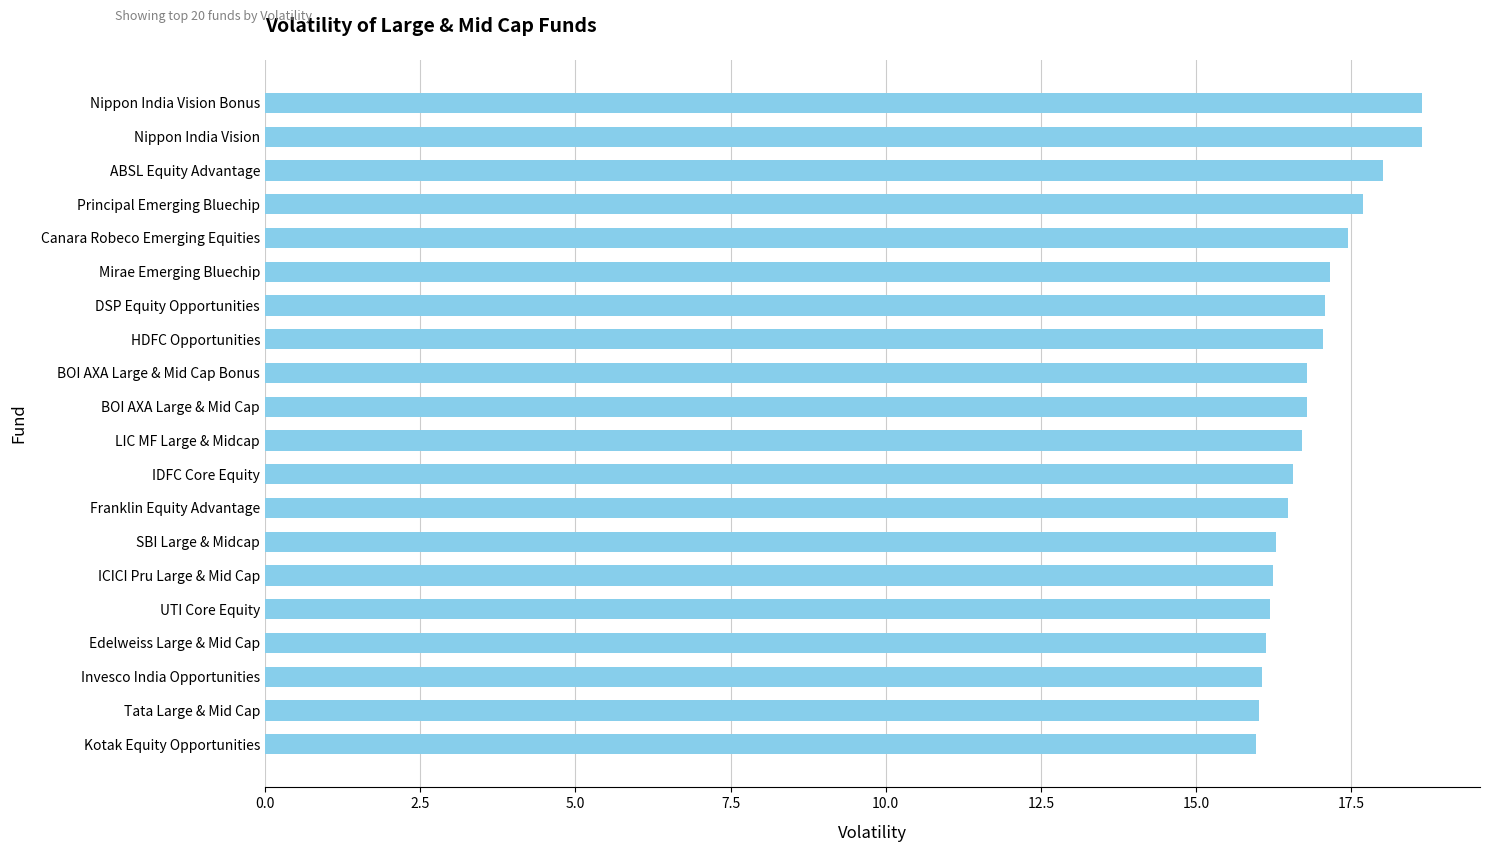

What is the difference between the second highest and second lowest values?

2.6